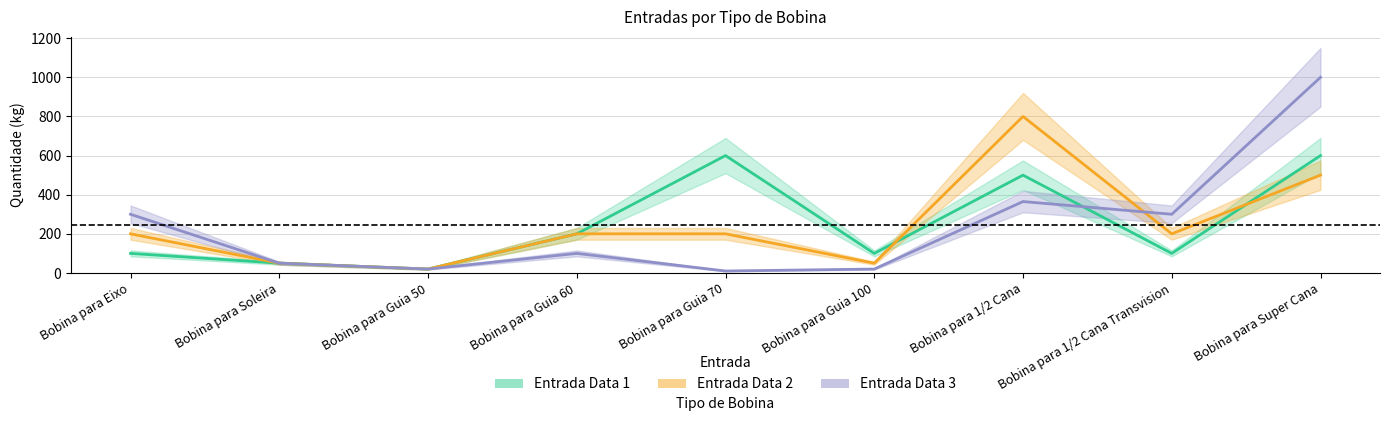

How many times do Entrada Data 2 and Entrada Data 3 cross each other?

1